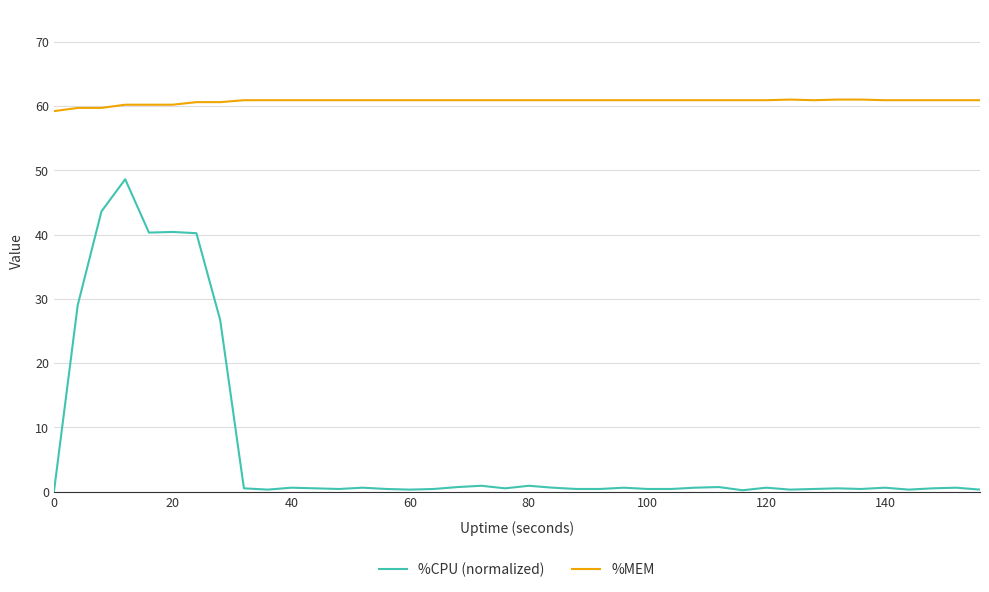

Count the number of categories in the chart.

40